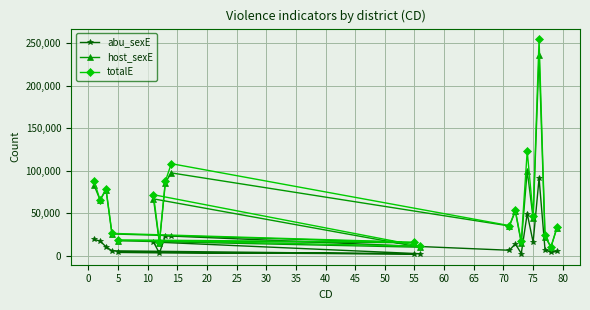

Rank the series by their maximum value, from highest to lowest.

totalE, host_sexE, abu_sexE